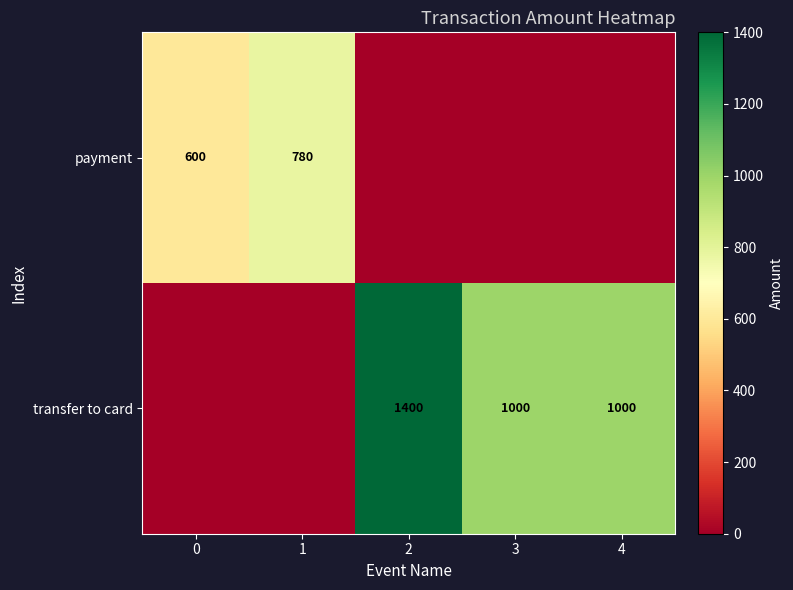

Is it true that payment equals 936 at 0?

False